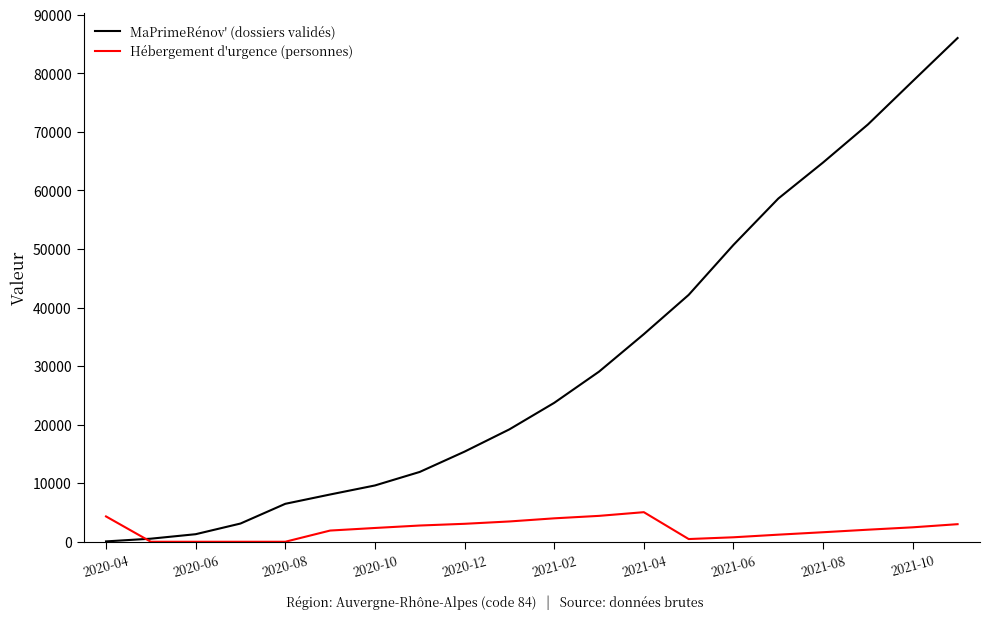

Which series has the largest total across all categories?

MaPrimeRénov' (dossiers validés)